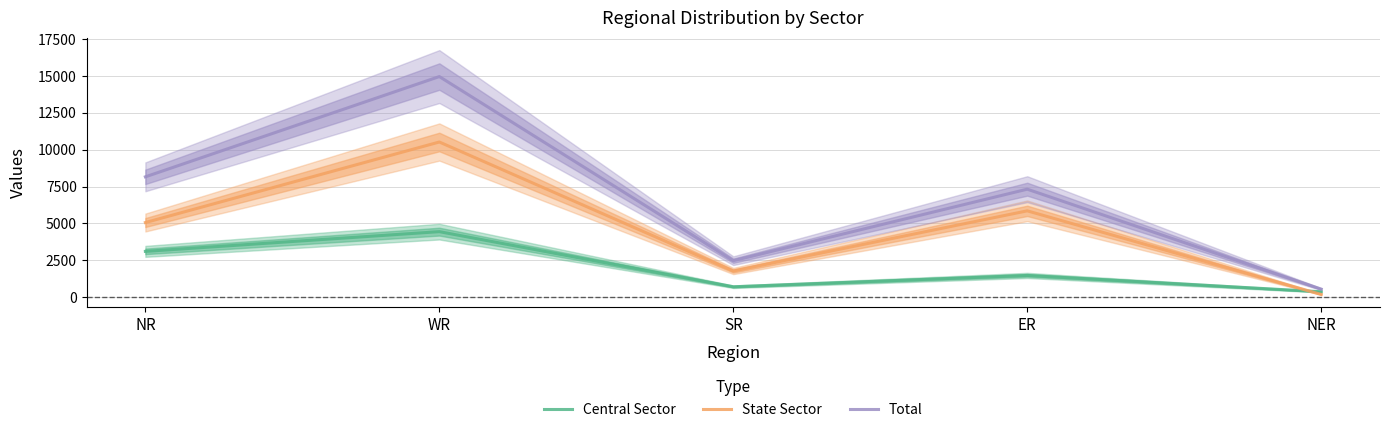

Is the value of Central Sector at NER greater than the value of State Sector at NER?

Yes